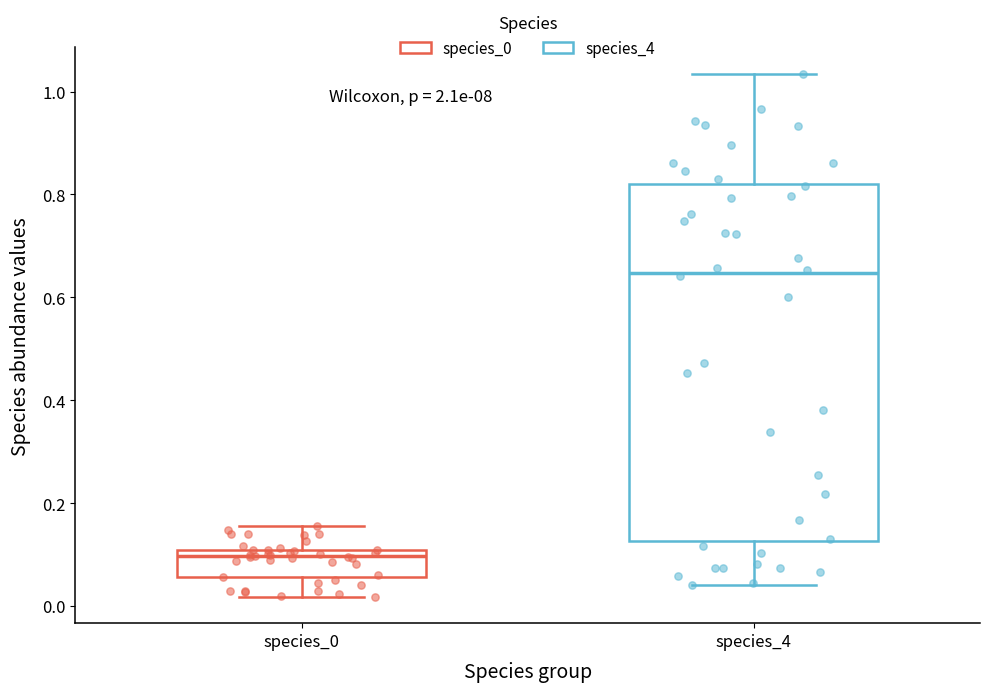

Where is the upper edge of the box for species_0 on the y-axis? The values are not printed on the chart, so give them approximately, as read against the axis.

0.10